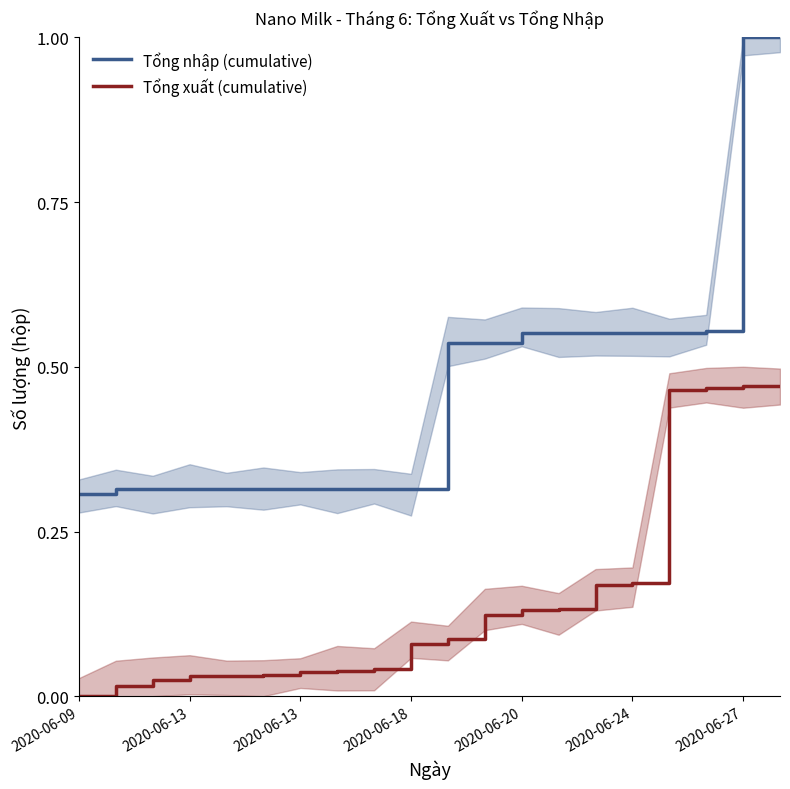

Is the value of Tổng nhập (cumulative) at 2020-06-13 greater than the value of Tổng xuất (cumulative) at 2020-06-09?

Yes